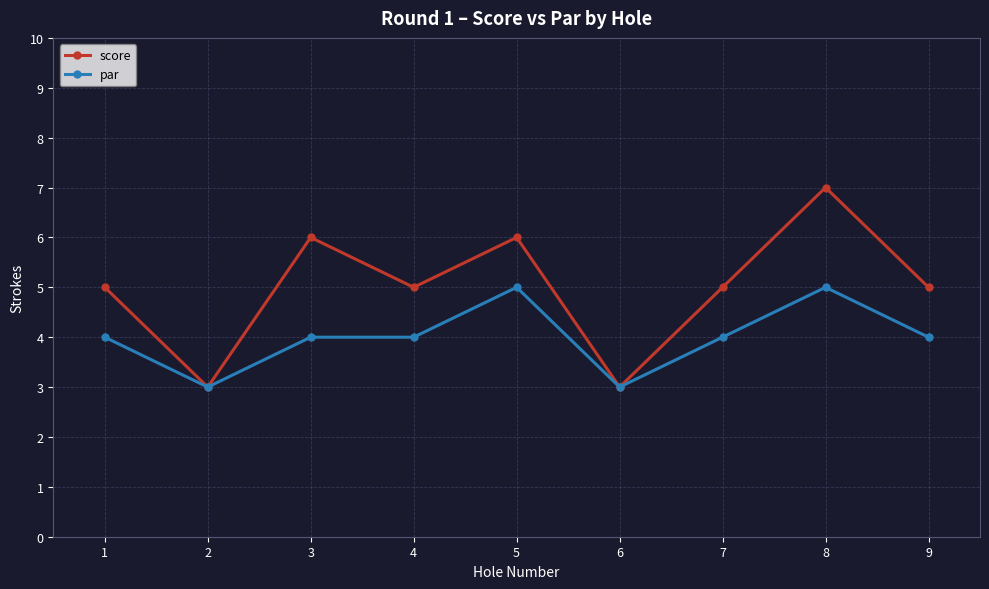

Reading right to left, transcribe all the data shown in this chart.

score: 9=5	8=7	7=5	6=3	5=6	4=5	3=6	2=3	1=5
par: 9=4	8=5	7=4	6=3	5=5	4=4	3=4	2=3	1=4